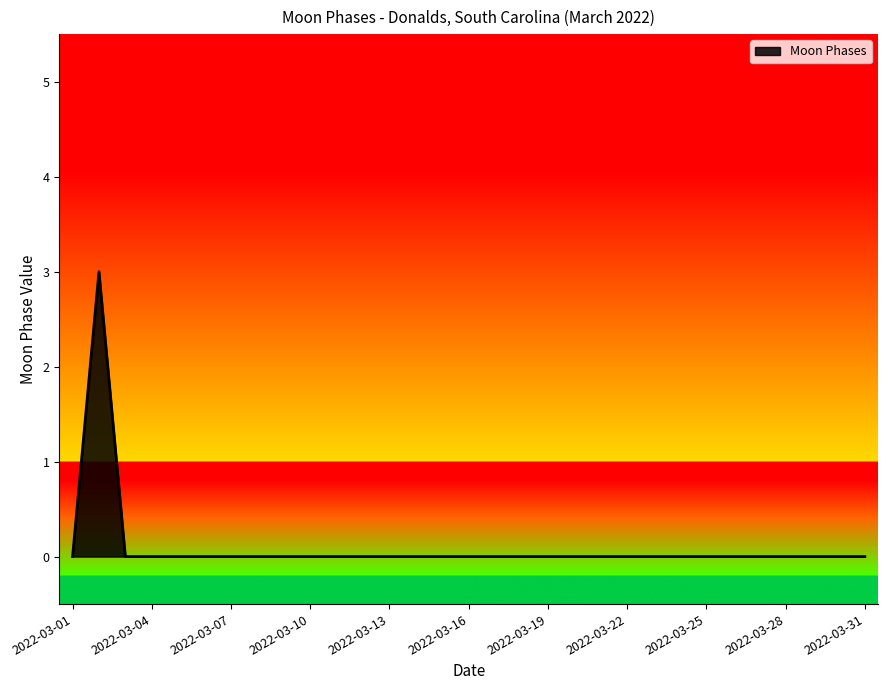

What is the maximum value shown in the chart?

3